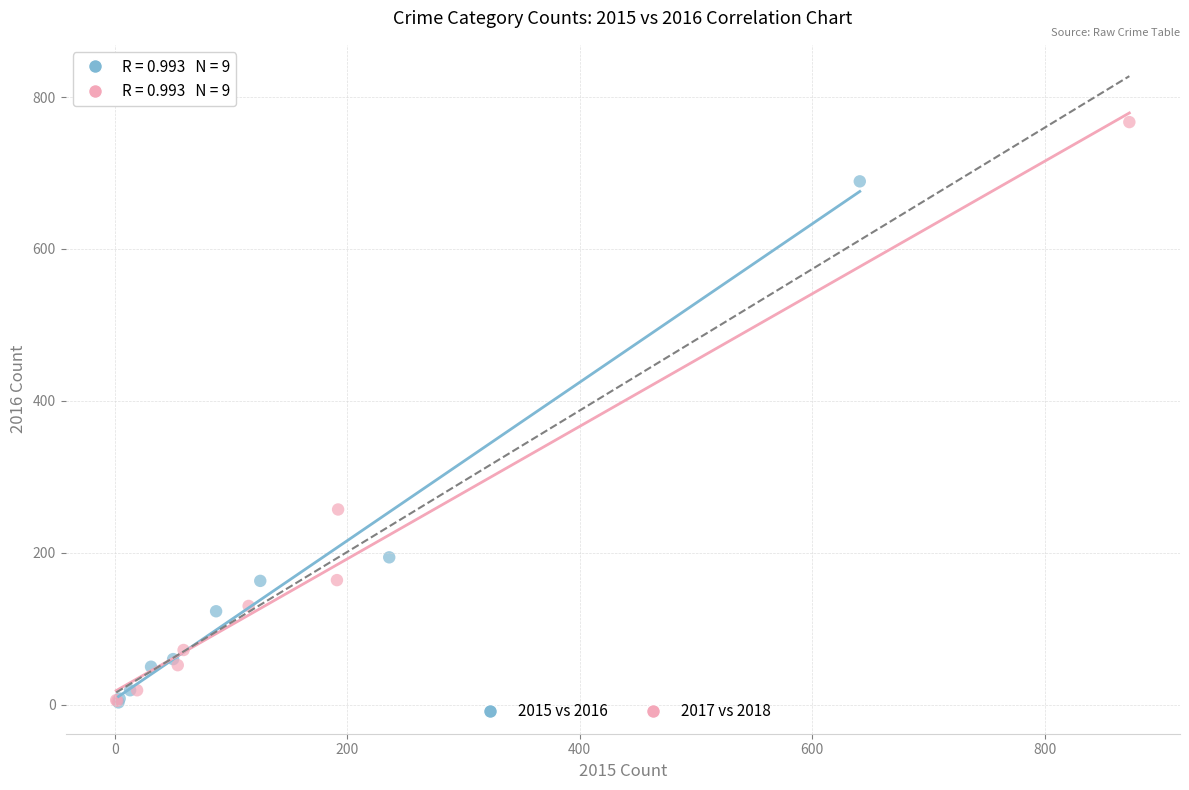

Which series has the widest spread of Y values?

2017 vs 2018